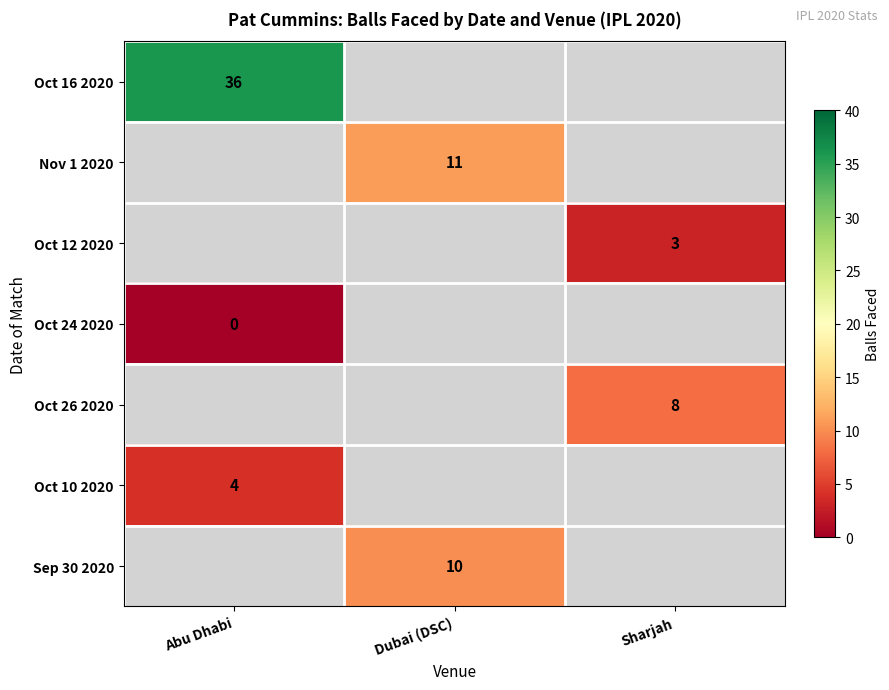

Is the value of Oct 26 2020 at Dubai (DSC) greater than the value of Oct 12 2020 at Dubai (DSC)?

No